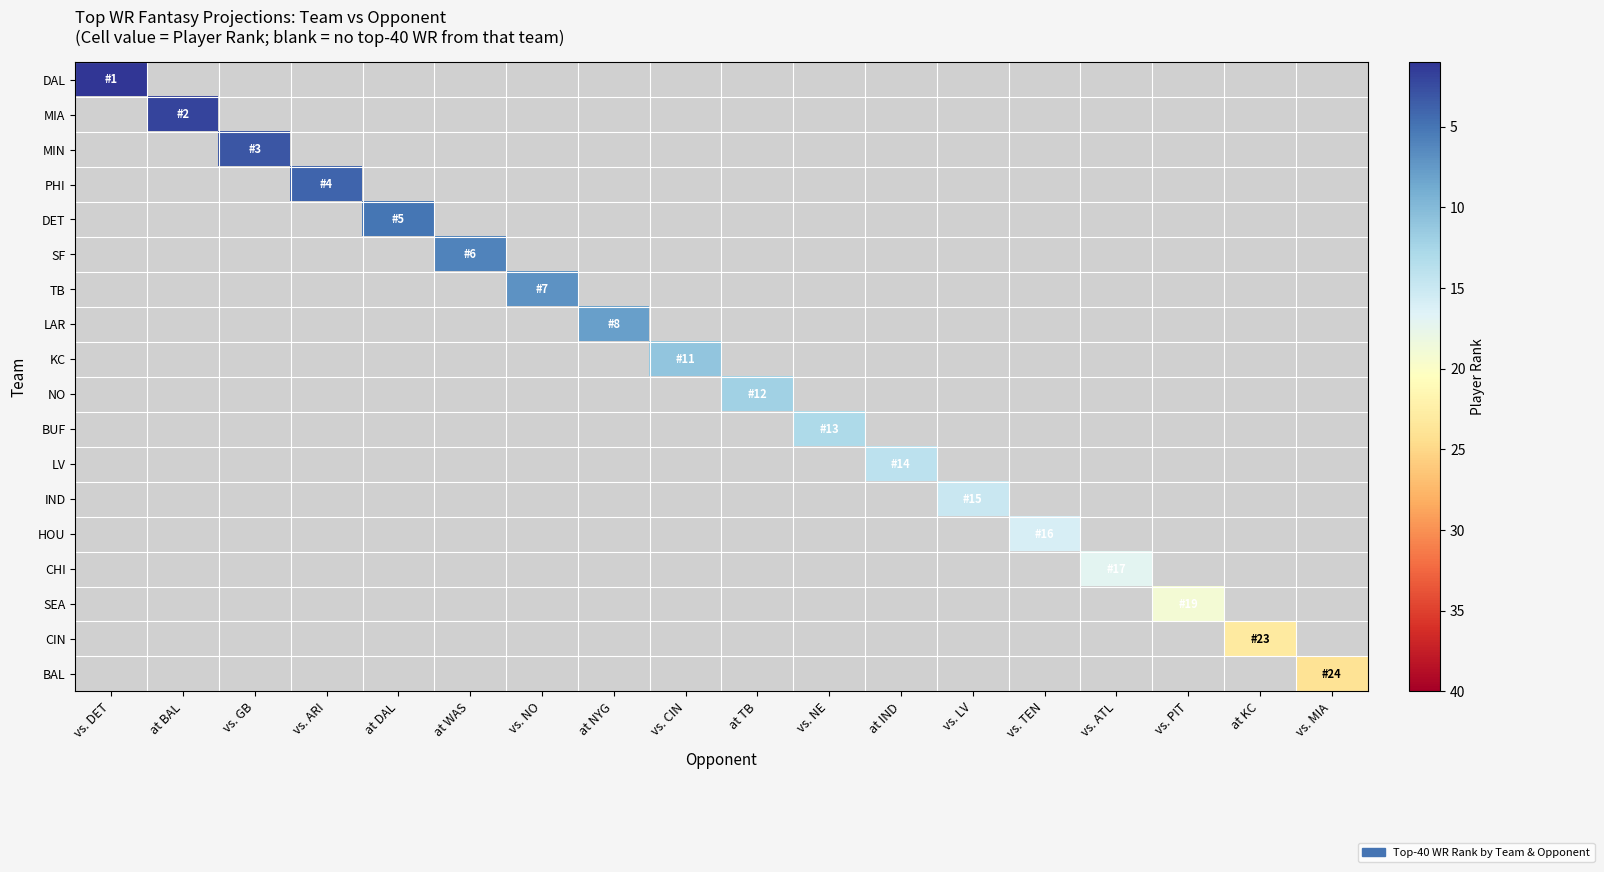

Which series changed the most between vs. GB and at TB?

NO